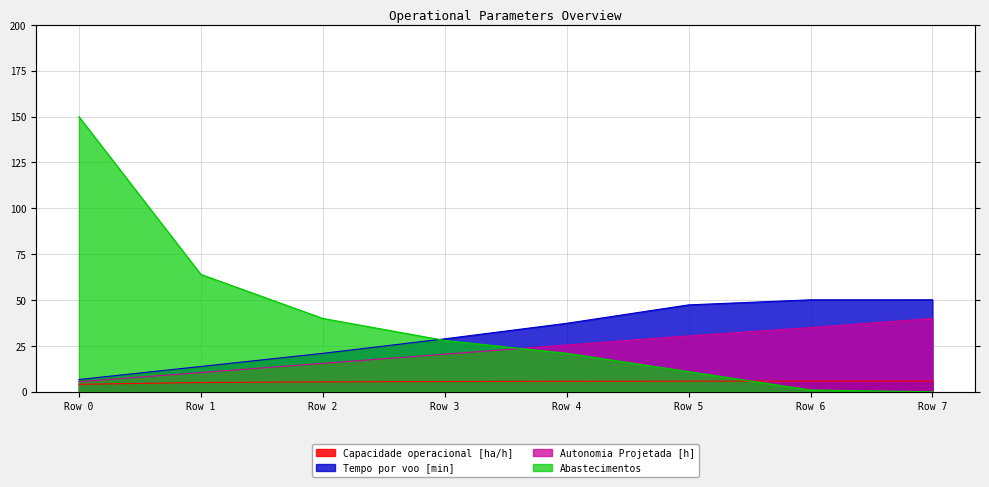

How many series are shown in this chart?

4